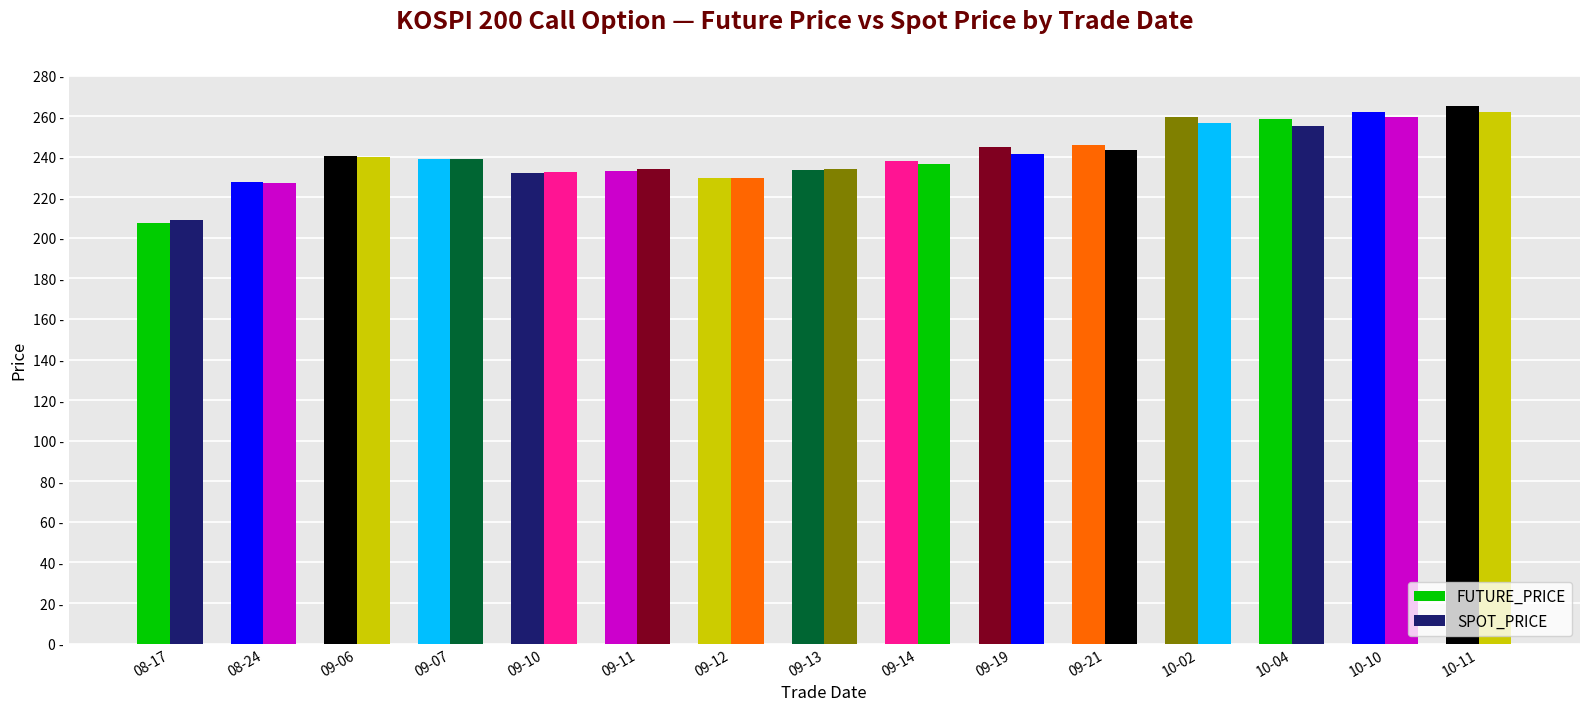

Does the chart contain stacked bars?

No